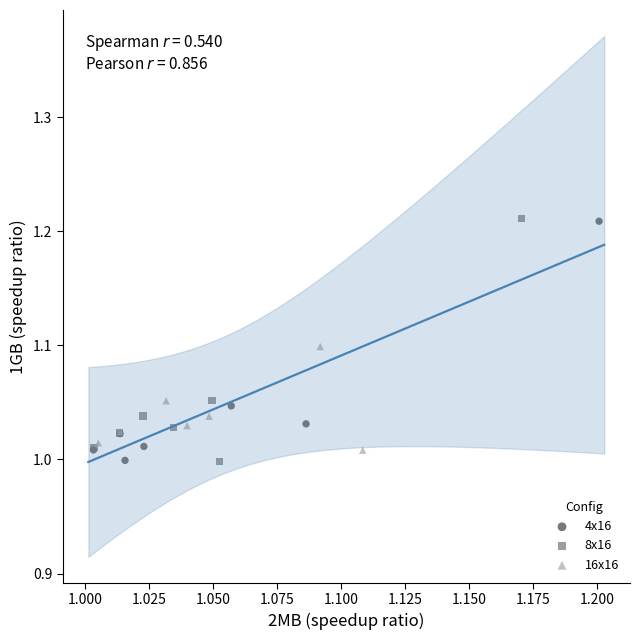

Which series has the largest Y range (max minus min)?

8x16